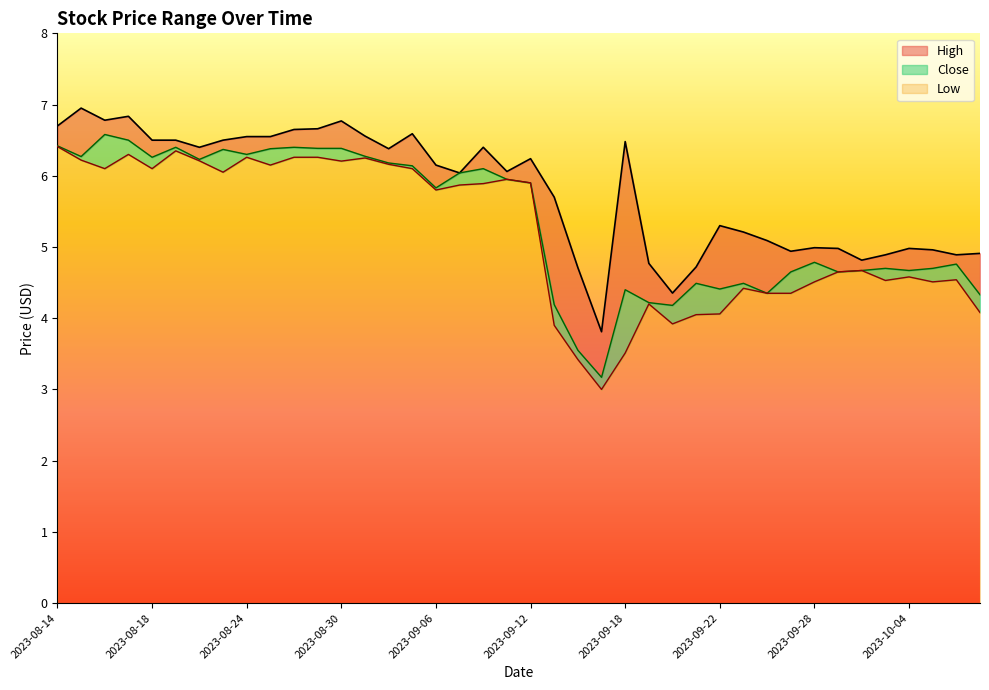

What is the lowest value of the Close series?

3.2